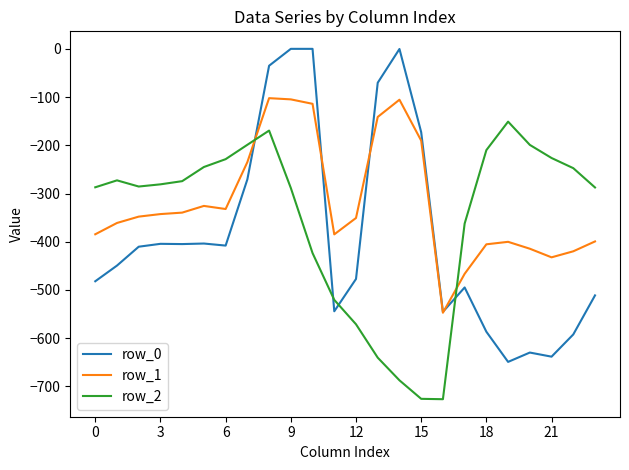

True or false: row_0 and row_2 intersect in this chart.

True